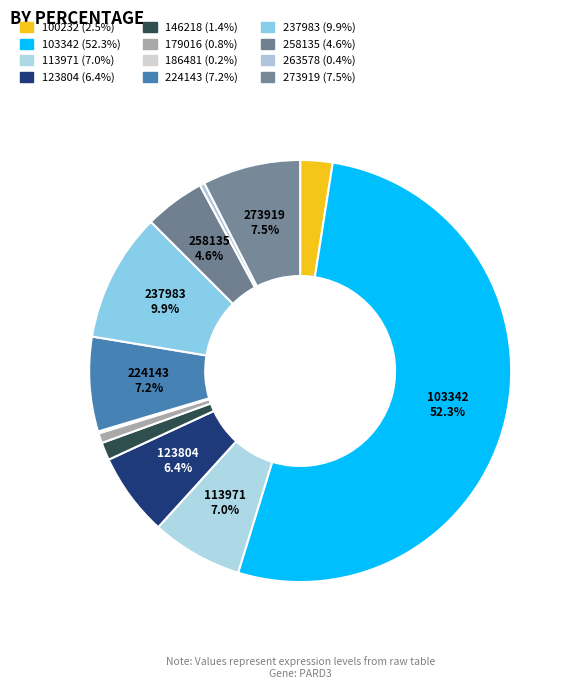

True or false: 146218 accounts for 1% of the total.

True